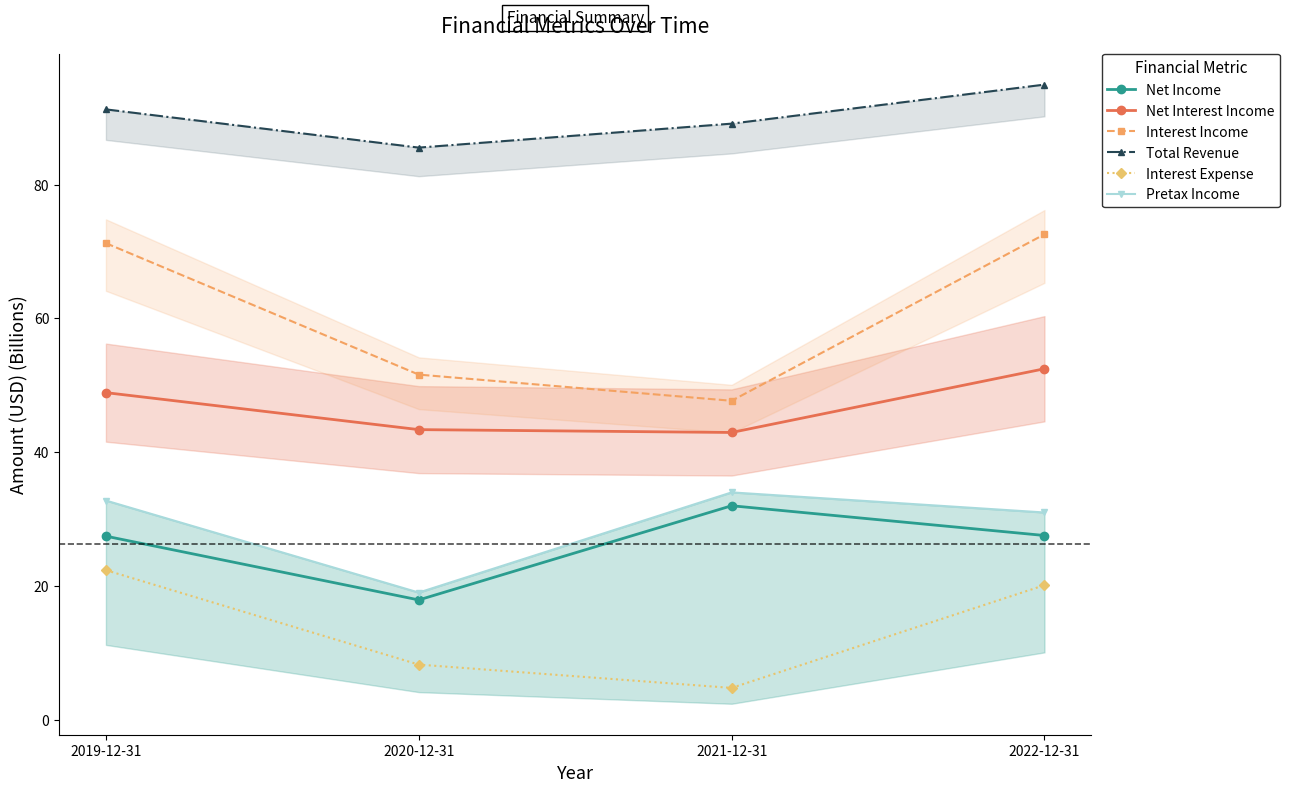

True or false: Total Revenue and Net Income cross at least once.

False